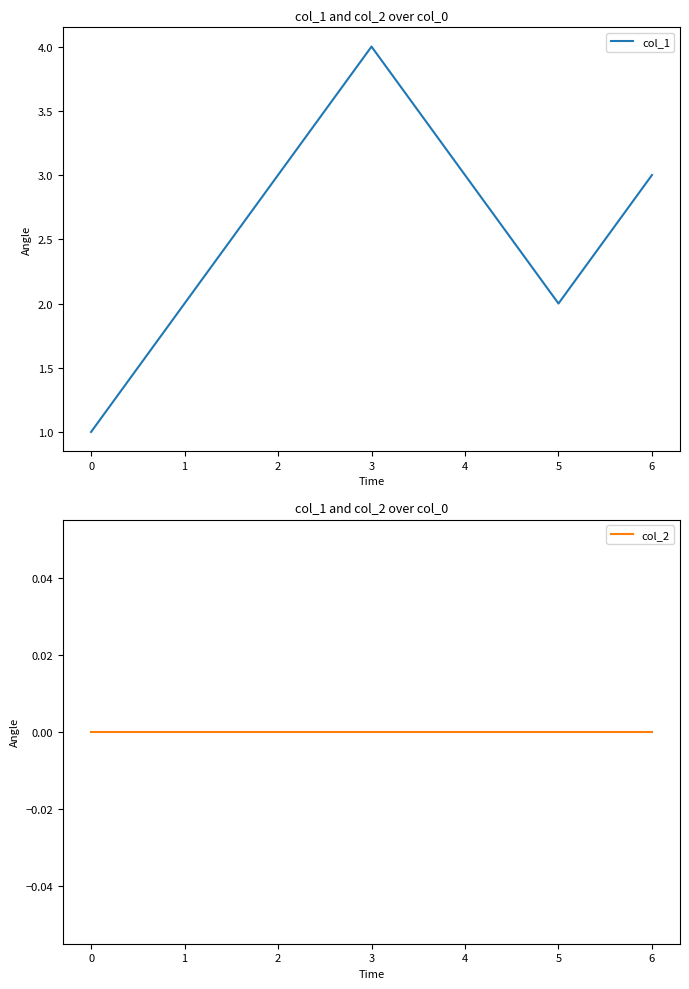

The value of col_1 at 0 is 2. True or false?

False